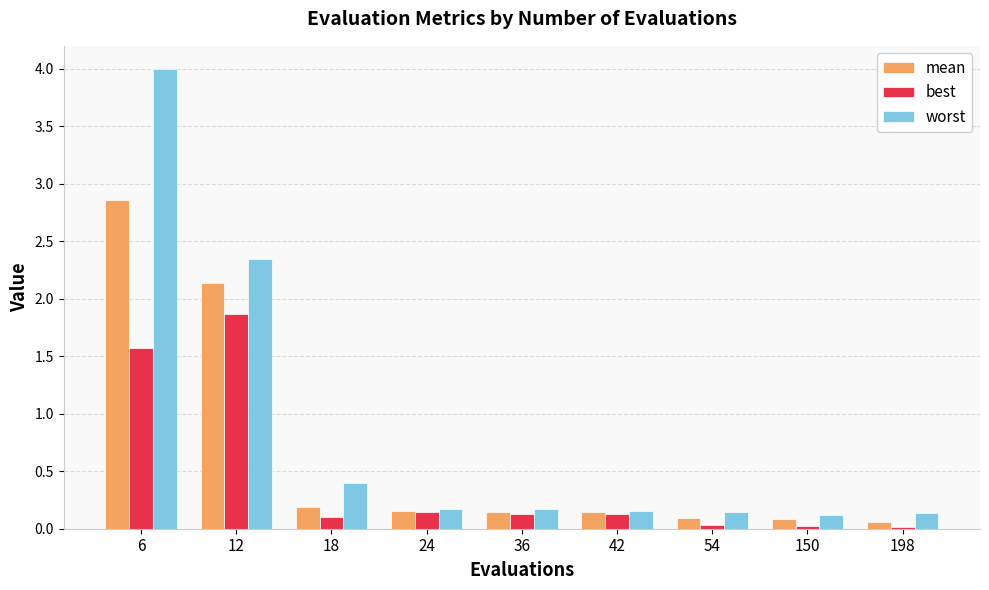

What is the spread (max minus min) of values at 18?

0.3